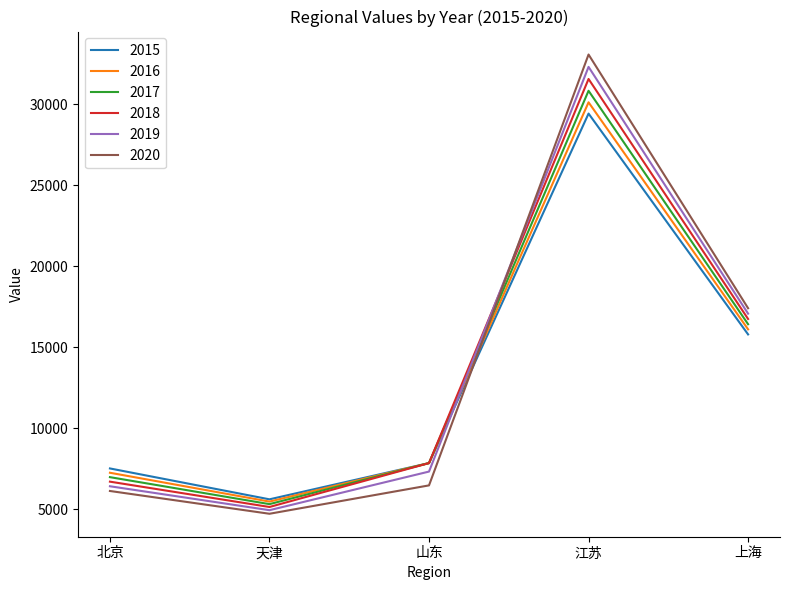

True or false: 2019 has more than 0 points higher than both neighbors.

True